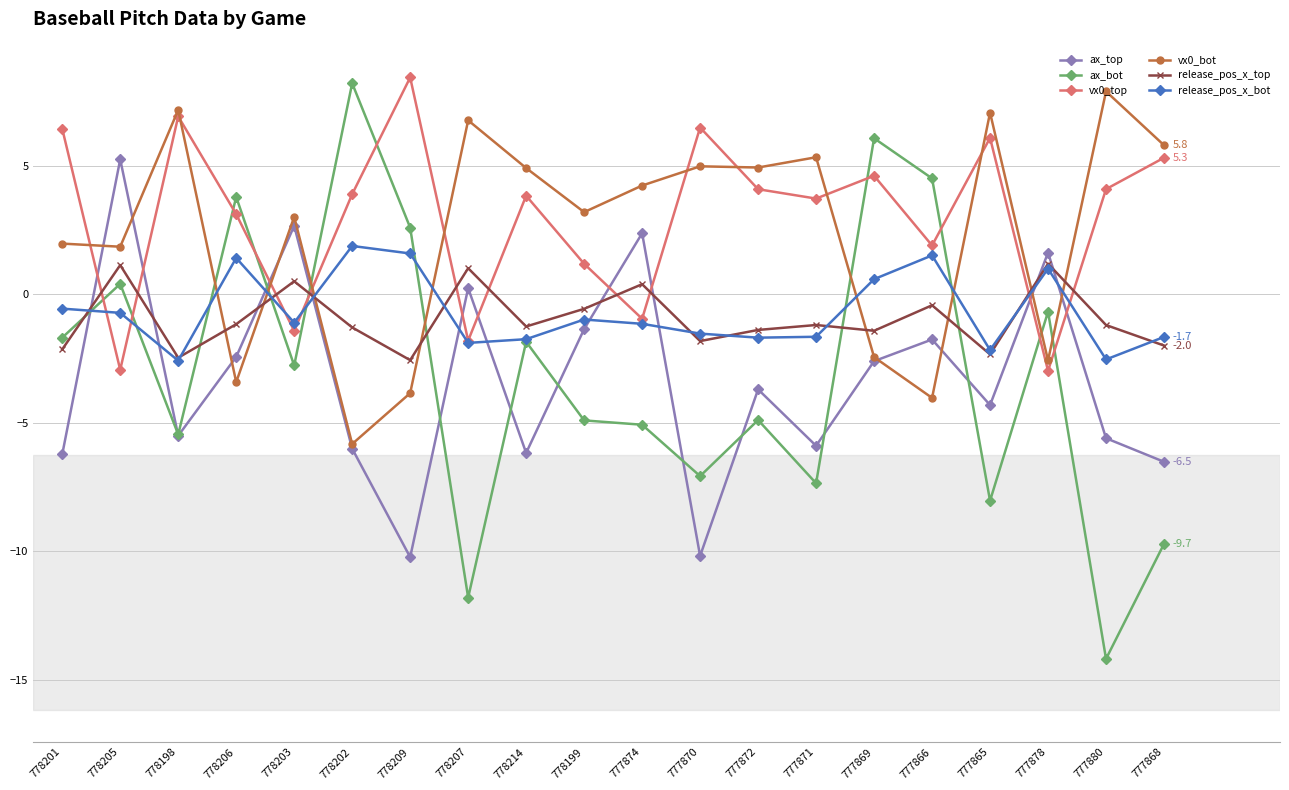

The value of vx0_bot at 778207 is 6.8. True or false?

True